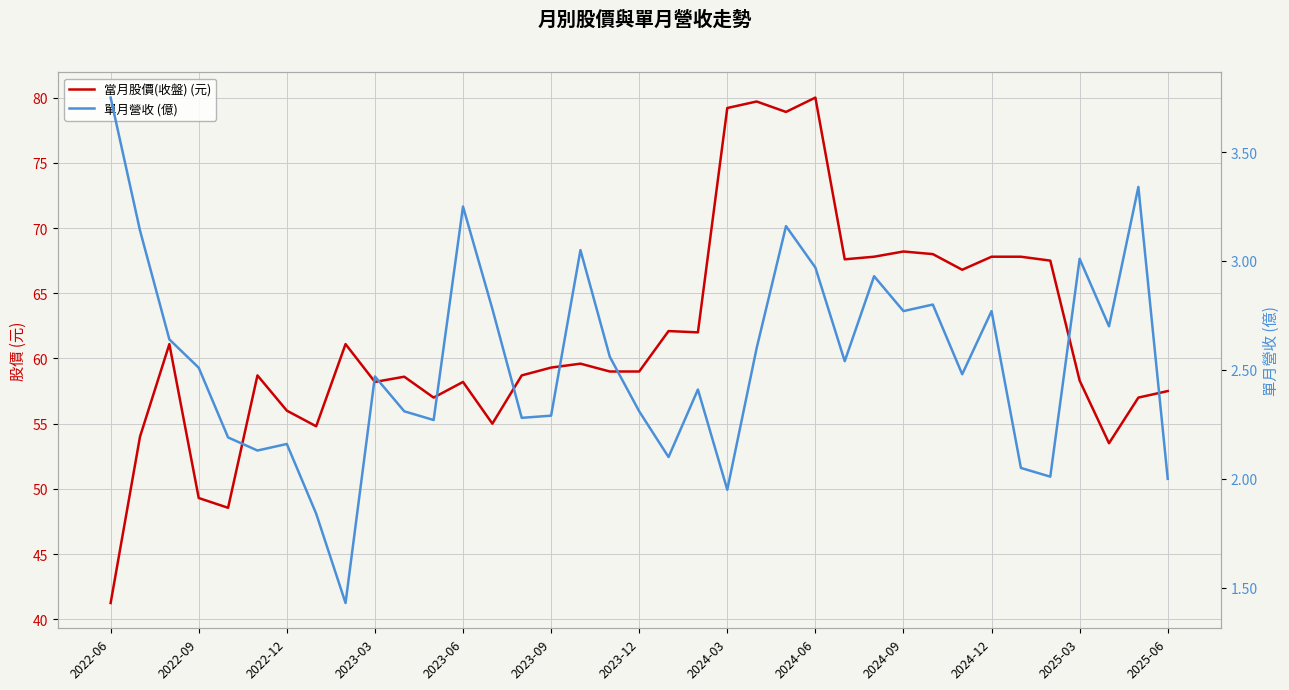

What is the total value across all series at 2023-12?

61.3